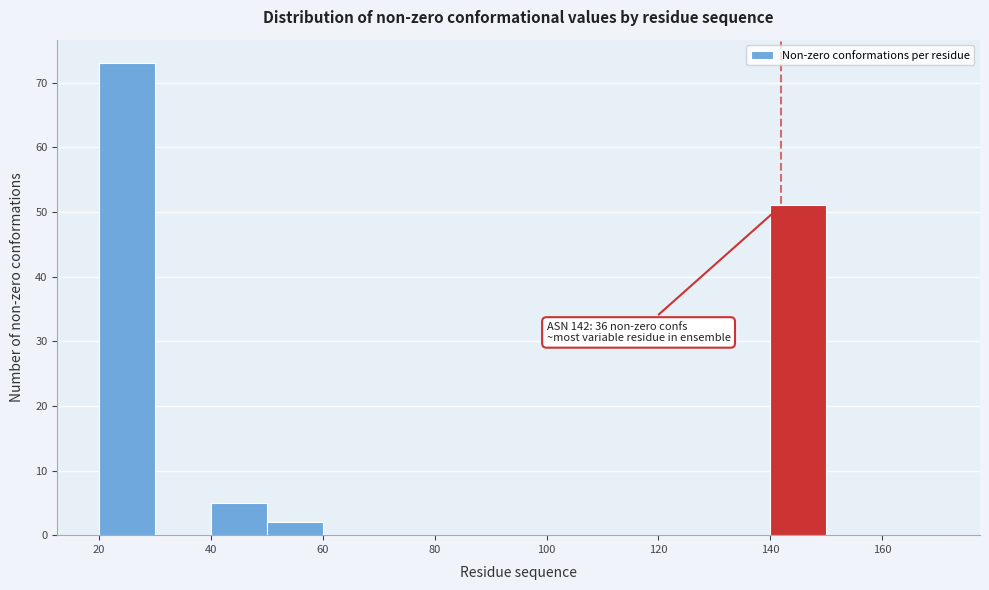

Which range on the x-axis has the tallest bar?

20 to 30